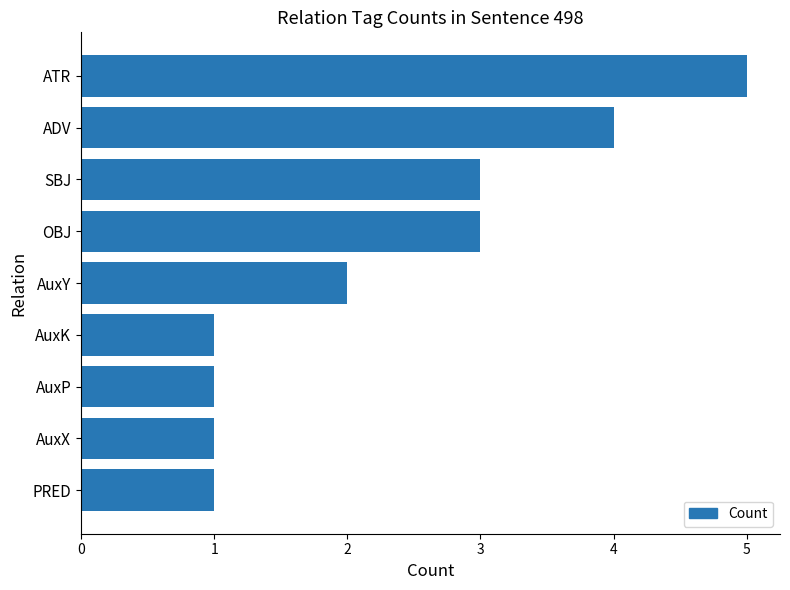

The value at PRED is 1. True or false?

True